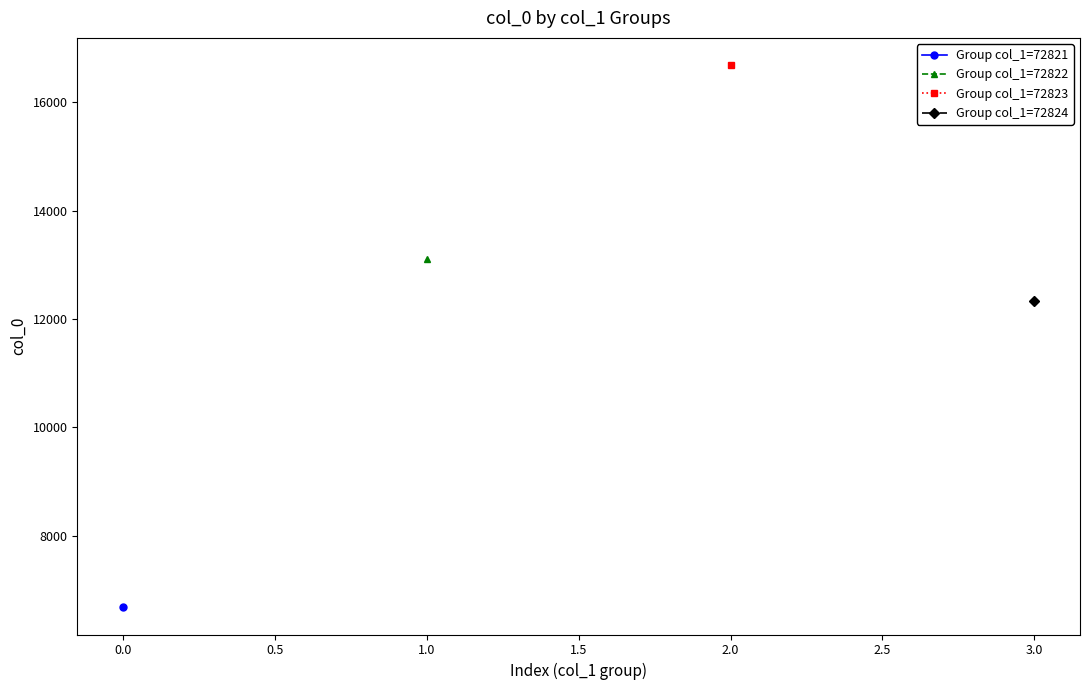

Does the chart have visible grid lines?

No